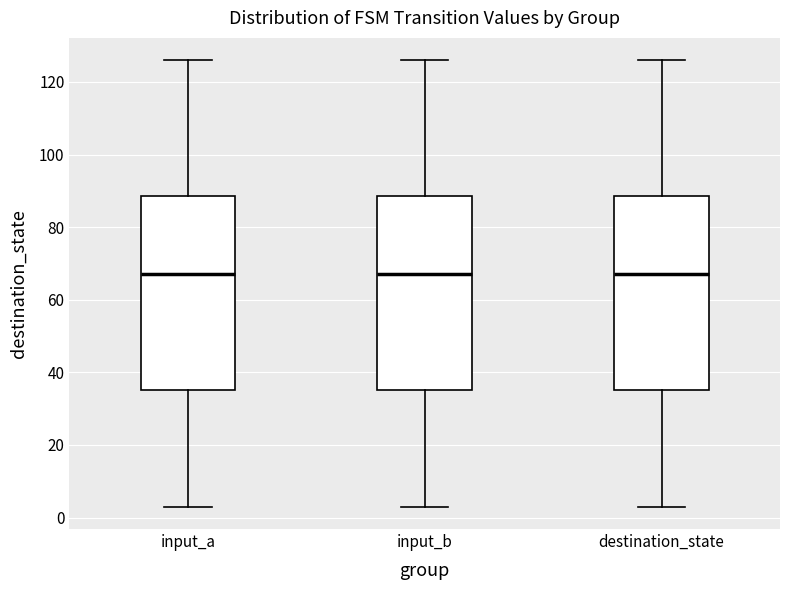

Reading left to right, transcribe this box plot: for each box, give where its median line is, the range the box spans, and where its two whiskers end, as read against the y-axis. The values are not printed on the chart, so give them approximately, as read against the axis.

input_a: median 68, box 36 to 88, whiskers 4 to 126
input_b: median 68, box 36 to 88, whiskers 4 to 126
destination_state: median 68, box 36 to 88, whiskers 4 to 126